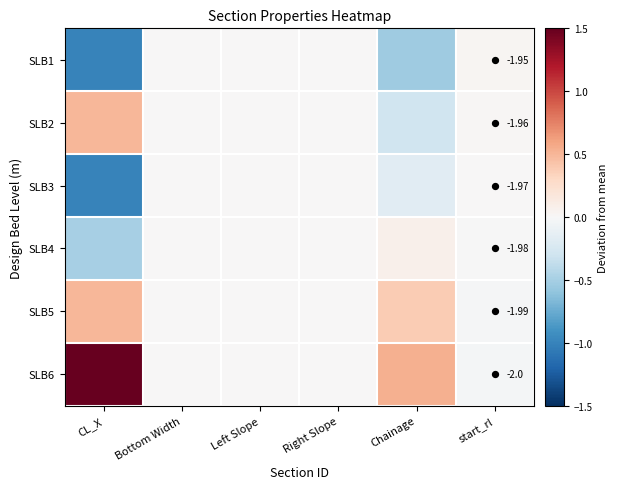

At Right Slope, list the series in order from smallest to largest.

SLB1, SLB2, SLB3, SLB4, SLB5, SLB6